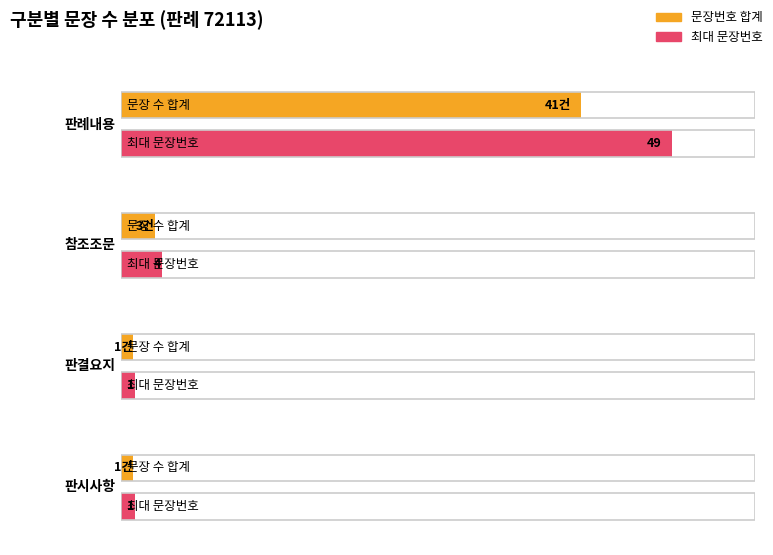

Between 판례내용 and 참조조문, which is larger?

판례내용